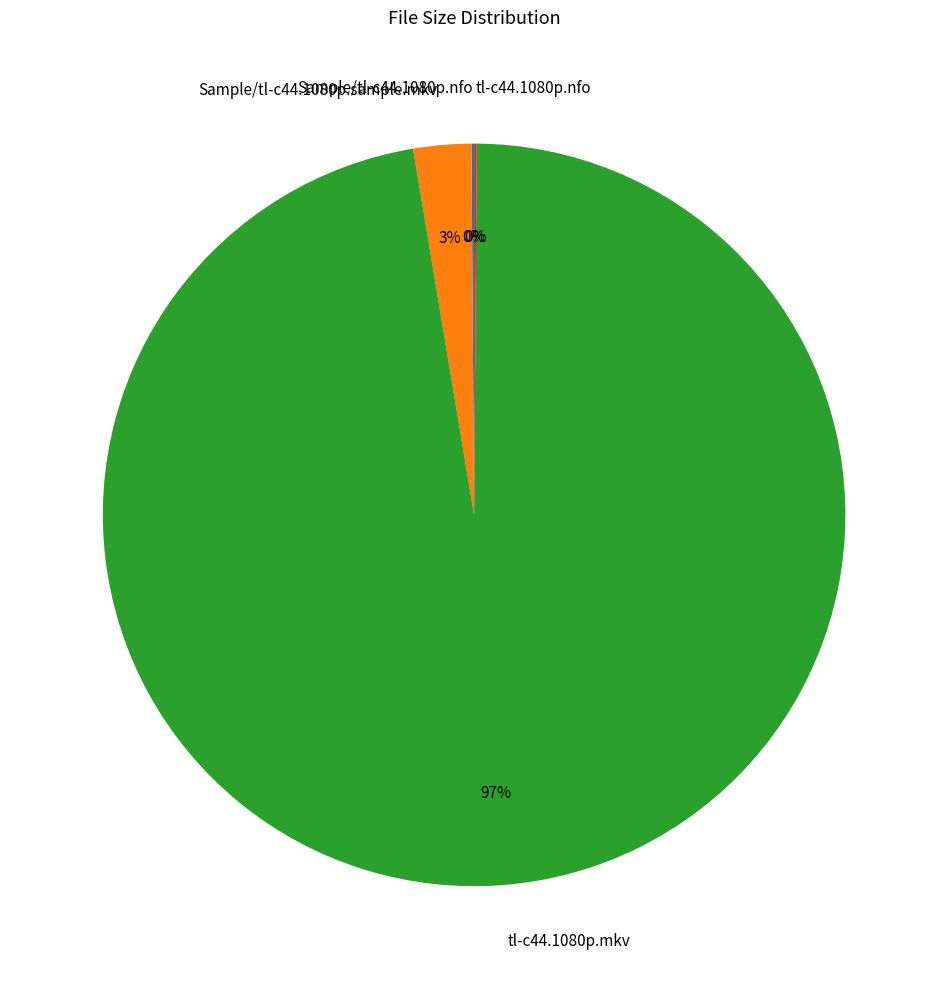

The Sample/tl-c44.1080p.sample.mkv slice represents 10% of the pie. True or false?

False